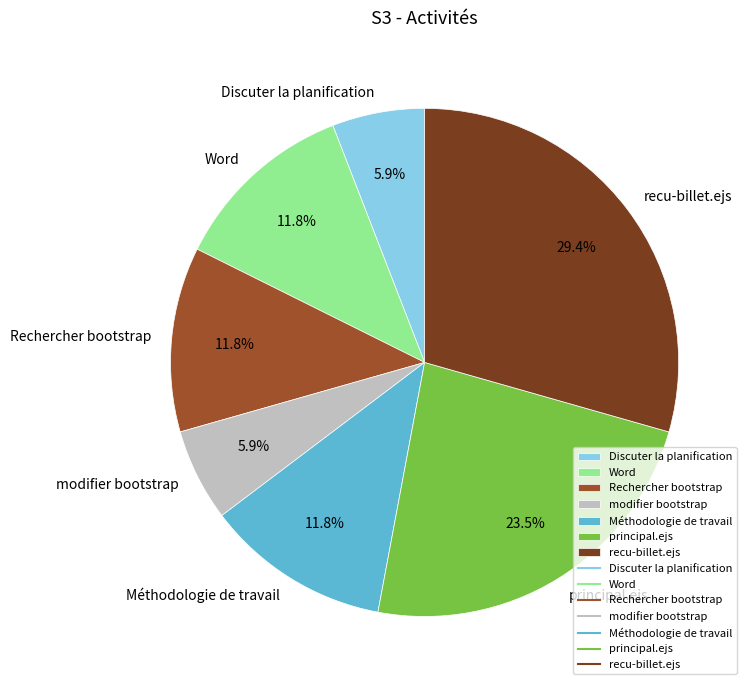

Approximately how many times larger is the value at Méthodologie de travail compared to recu-billet.ejs?

0.4